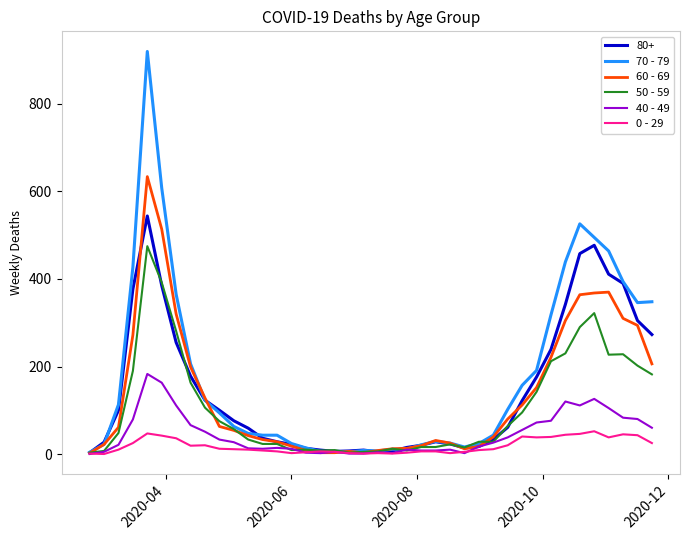

True or false: 0 - 29 has more than 0 points higher than both neighbors.

True